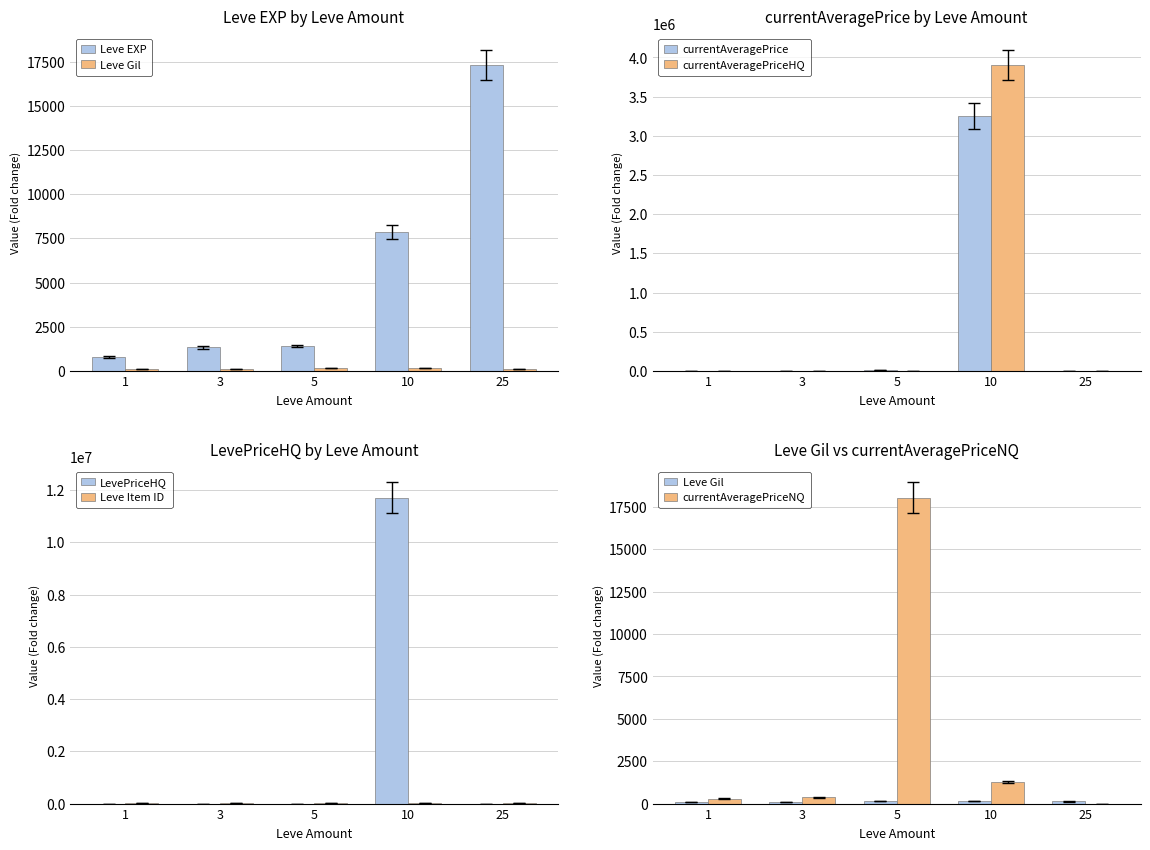

How many categories are shown in the chart?

5